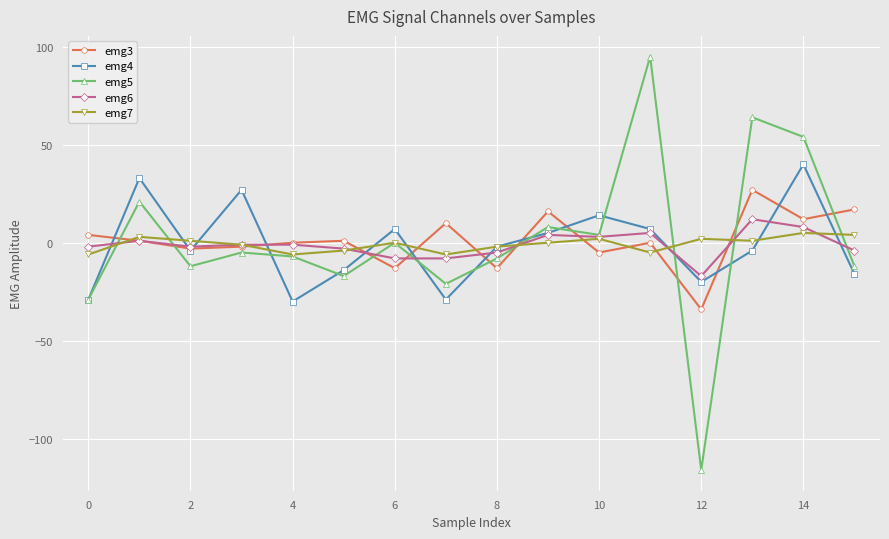

Which series has the widest spread of values?

emg5